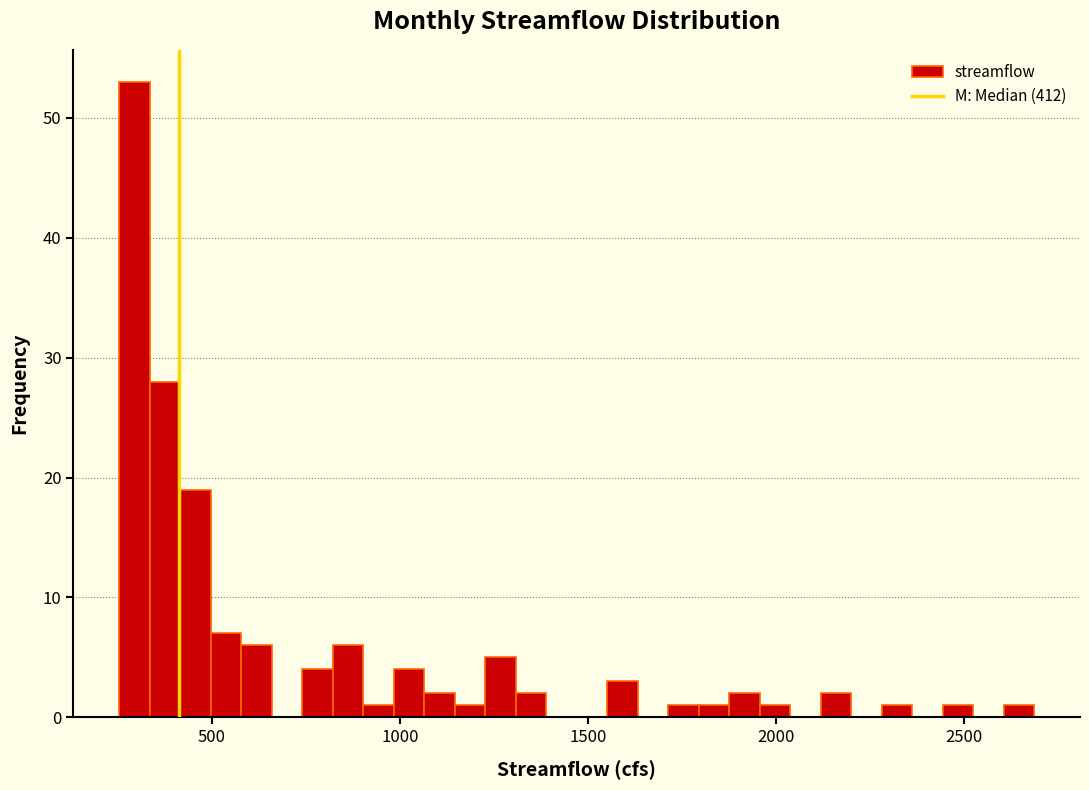

Around what value on the x-axis is the tallest bar? Give the approximate position of its centre, as read against the axis.

300